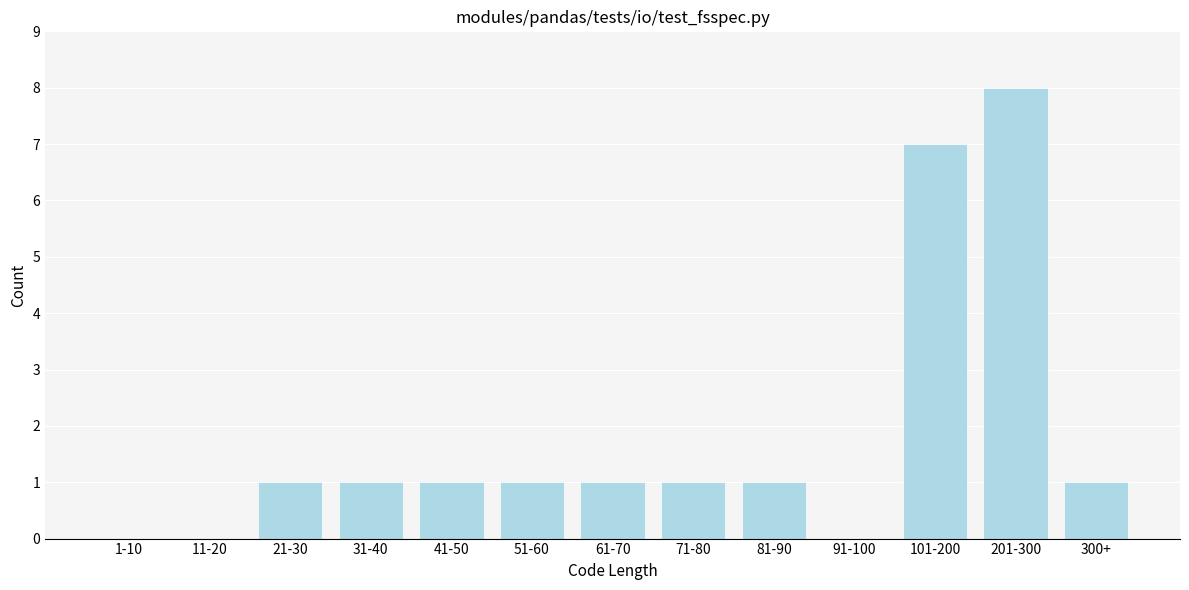

Reading left to right, what are all the values shown in this chart?

1-10=0	11-20=0	21-30=1	31-40=1	41-50=1	51-60=1	61-70=1	71-80=1	81-90=1	91-100=0	101-200=7	201-300=8	300+=1